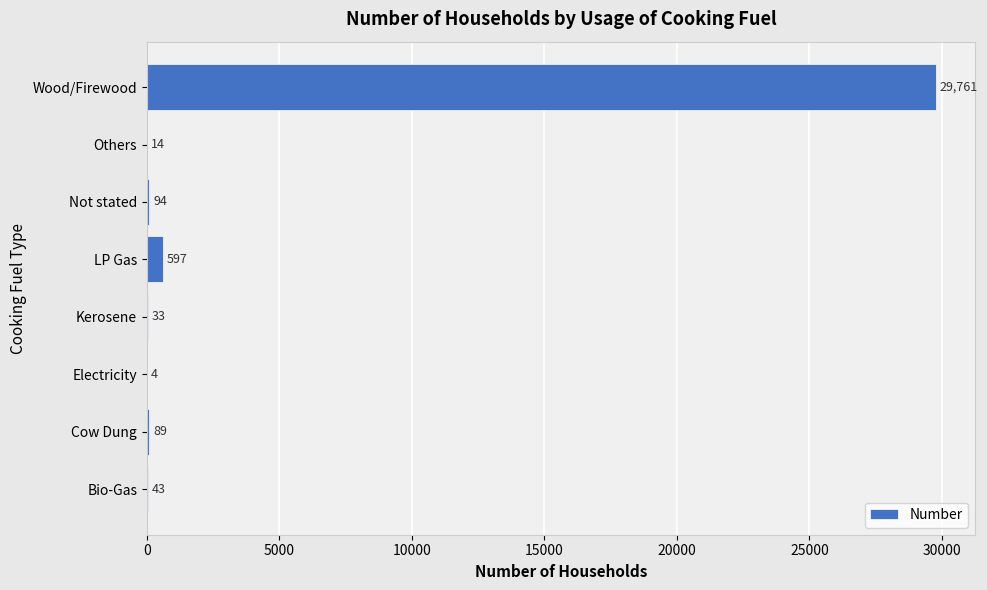

At which category does the chart reach its peak across all series?

Wood/Firewood